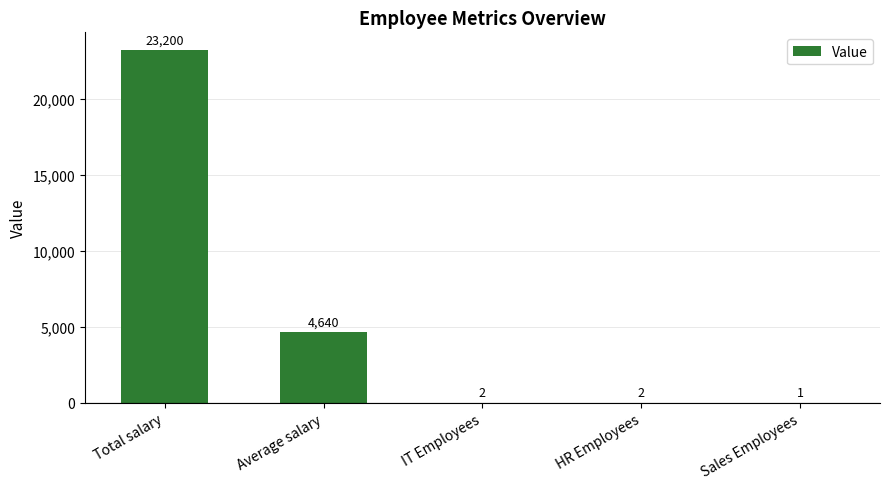

Are the bars grouped side by side (vs. stacked)?

No